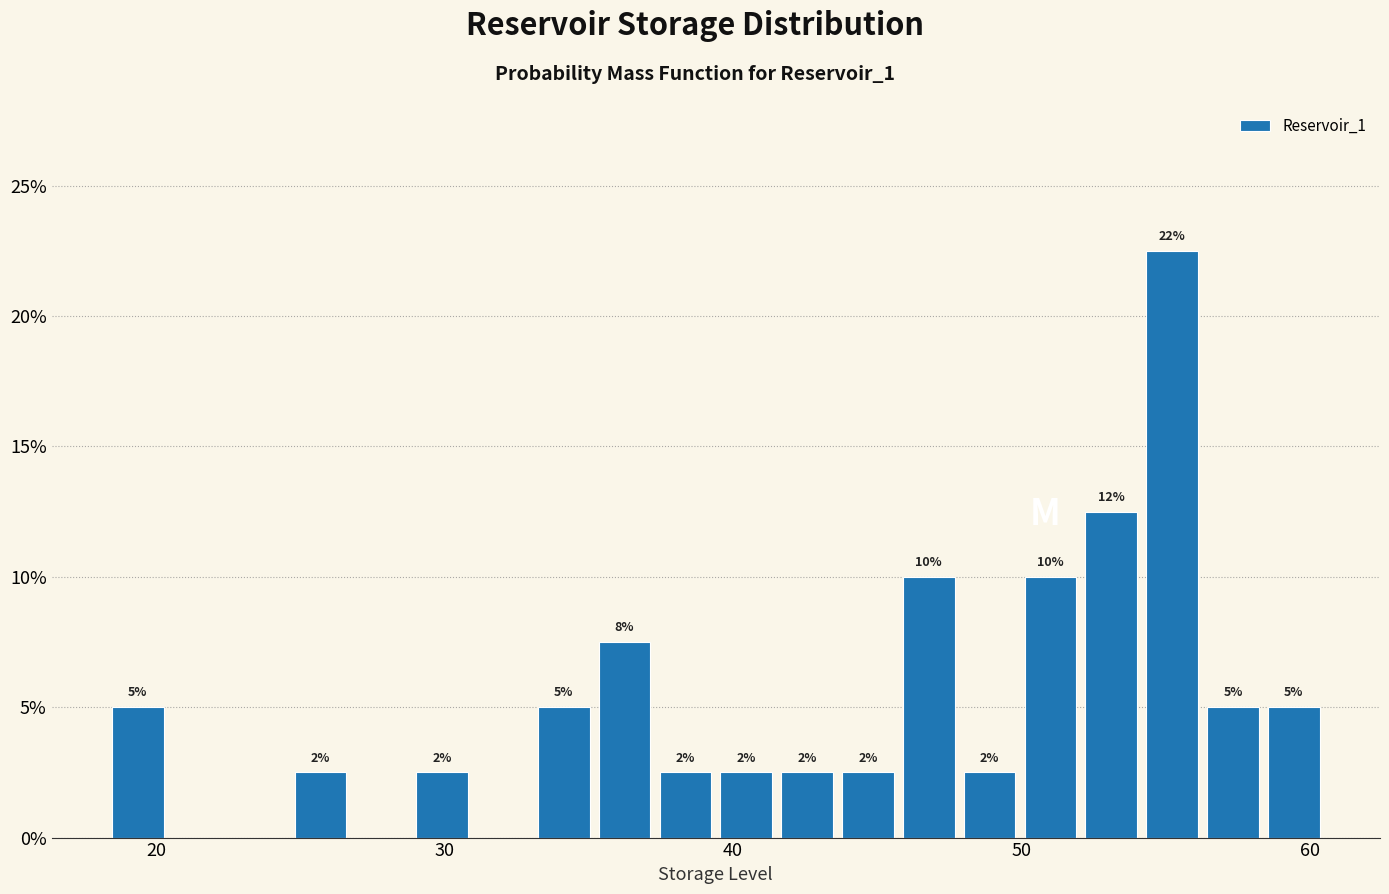

Read against the x-axis, roughly where is the centre of the tallest bar?

55